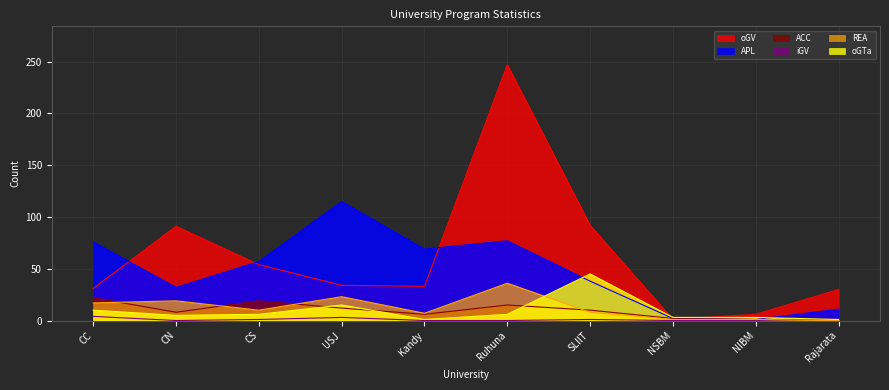

What are all the series names shown in the legend?

oGV, APL, ACC, iGV, REA, oGTa